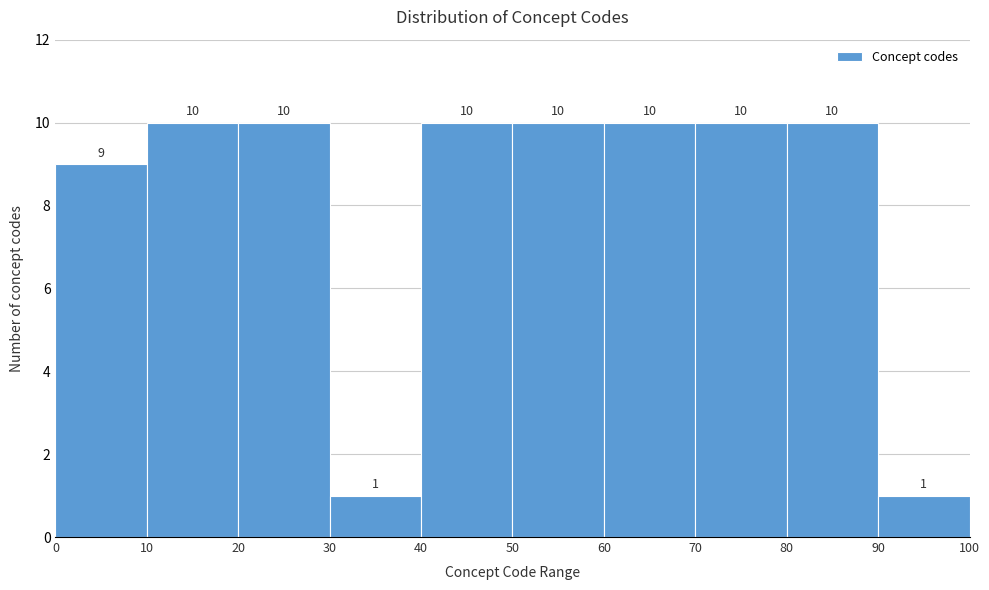

How tall is the bar that spans 50 to 60 on the x-axis?

10